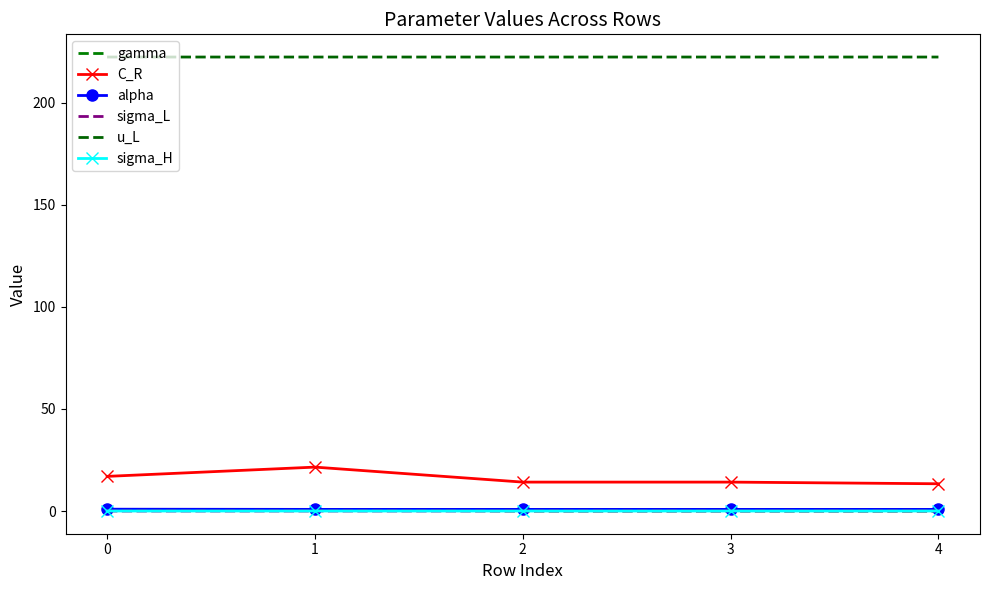

Where is sigma_H nearest to the value 0?

2